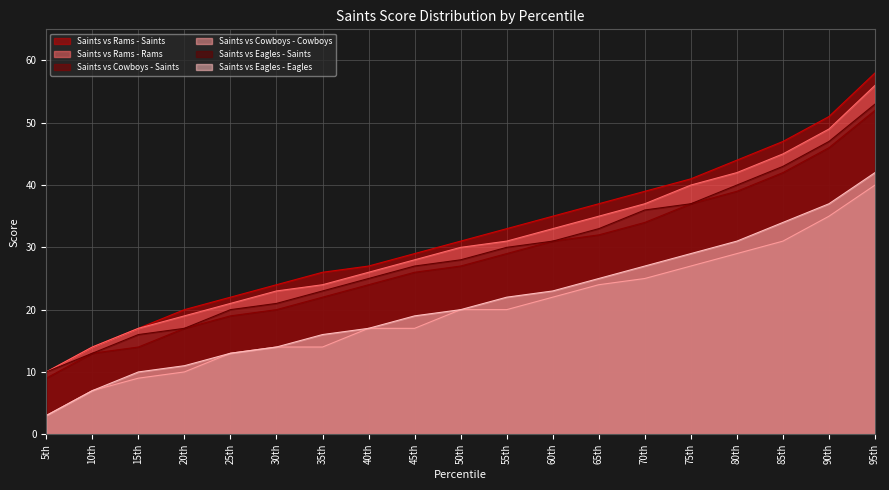

What is the label of the 11th point from the left?

55th